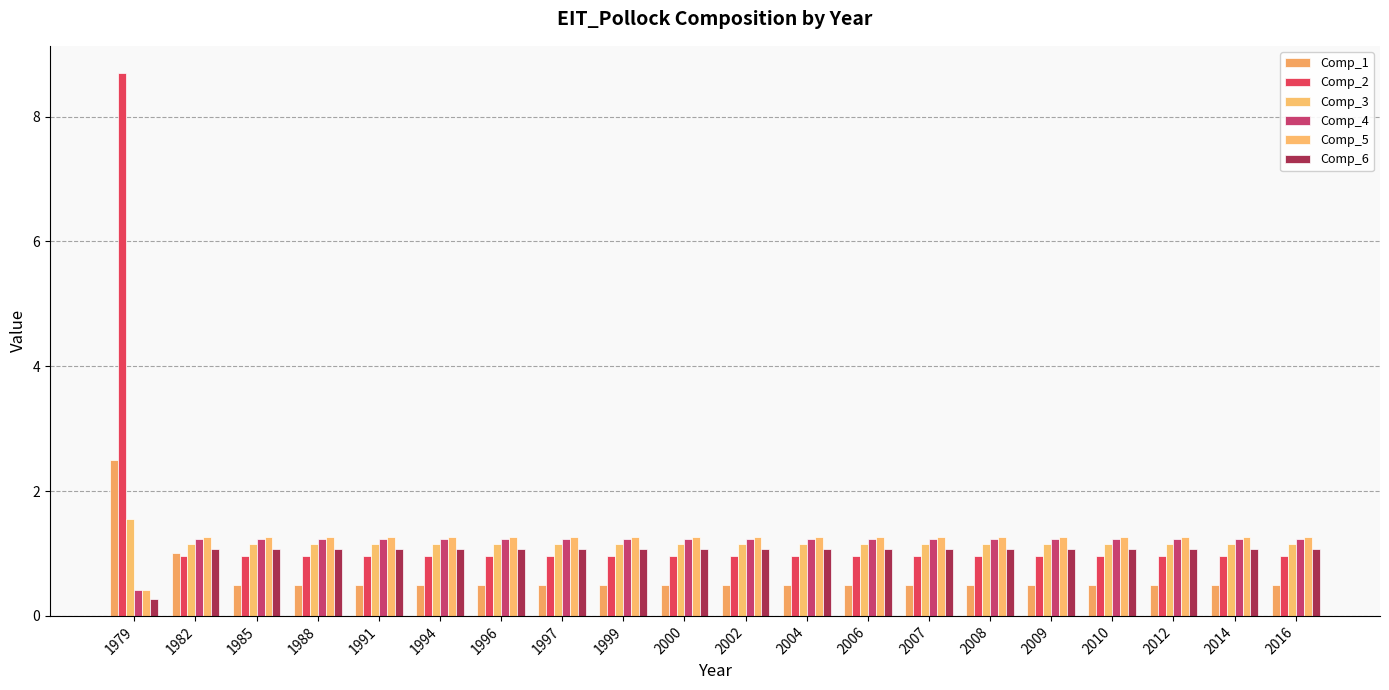

True or false: Comp_1 has a value of 0.7 at 1999.

False